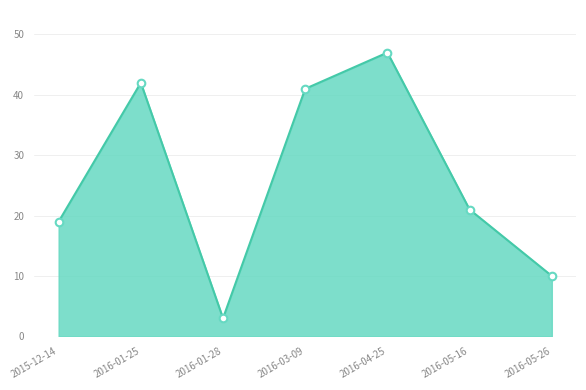

What is the change in value from 2016-01-25 to 2016-05-16?

-21